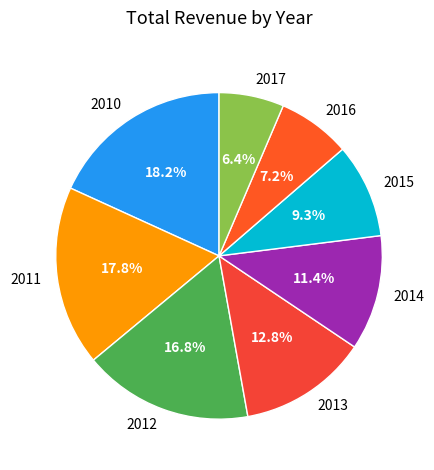

Between 2015 and 2017, which is larger?

2015